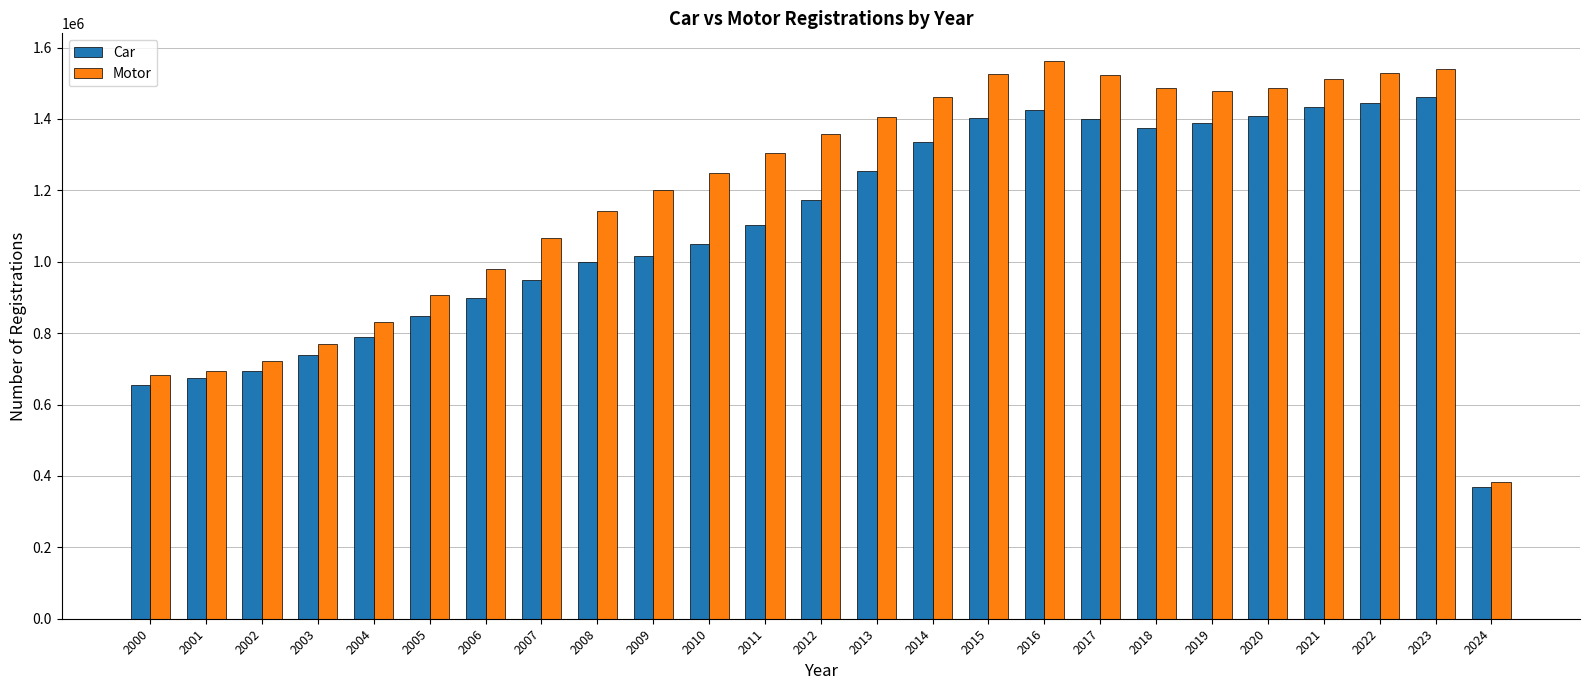

What is the greatest value displayed?

1561750